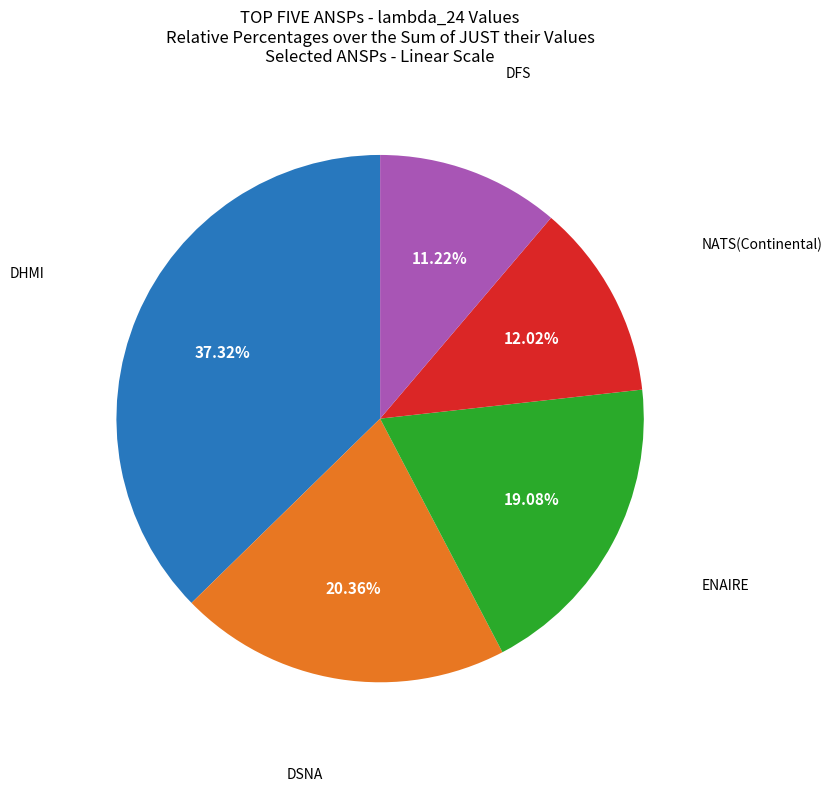

To the nearest percent, what percentage of the pie is ENAIRE?

19%